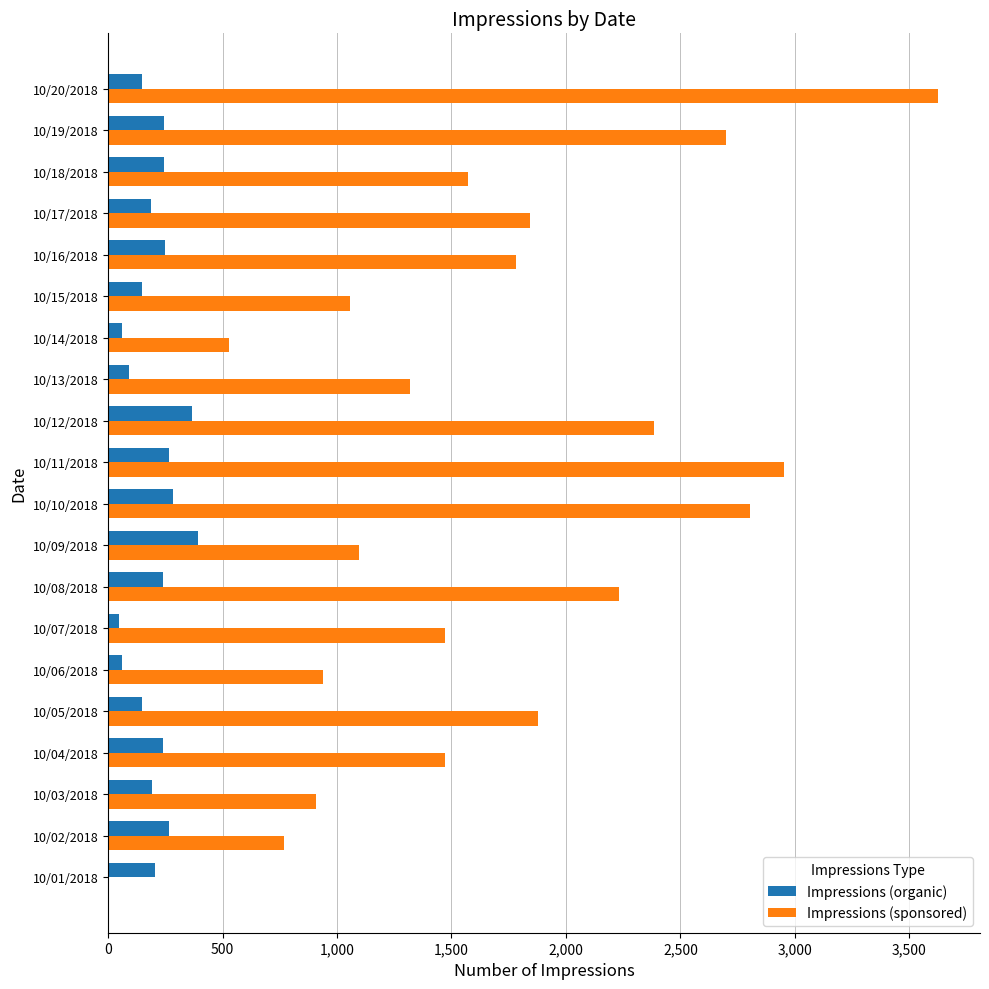

Is it true that Impressions (organic) equals 149 at 10/15/2018?

True